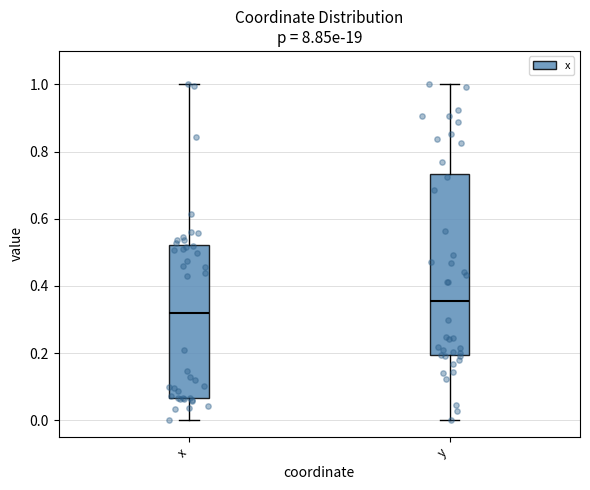

Which box's median line is the lowest?

x